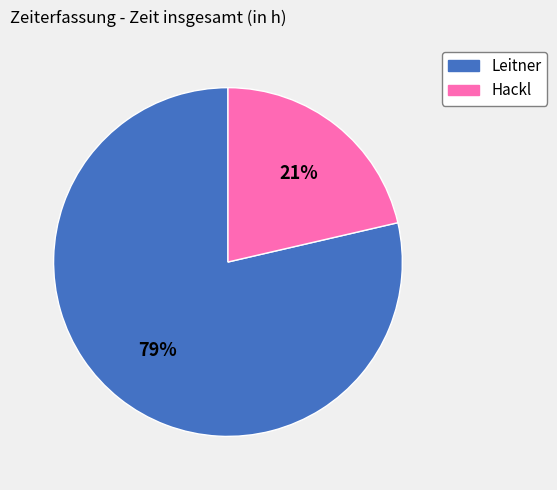

What is the majority slice?

Leitner